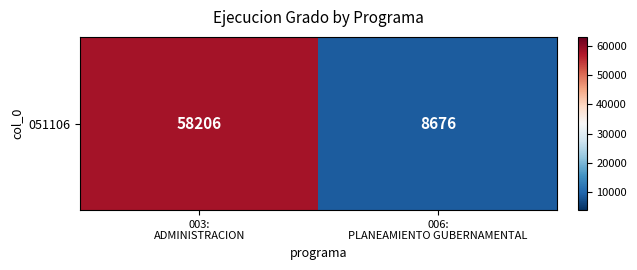

What is the greatest value displayed?

58206